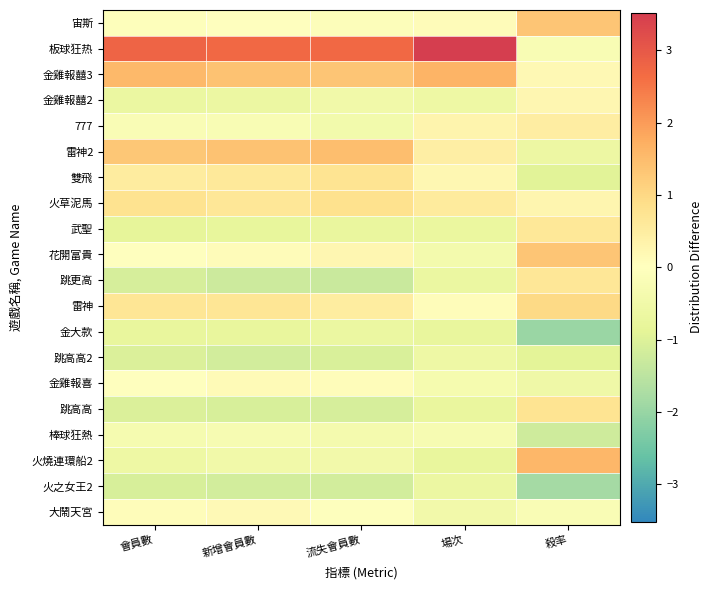

Which series has the largest range (max minus min)?

板球狂热